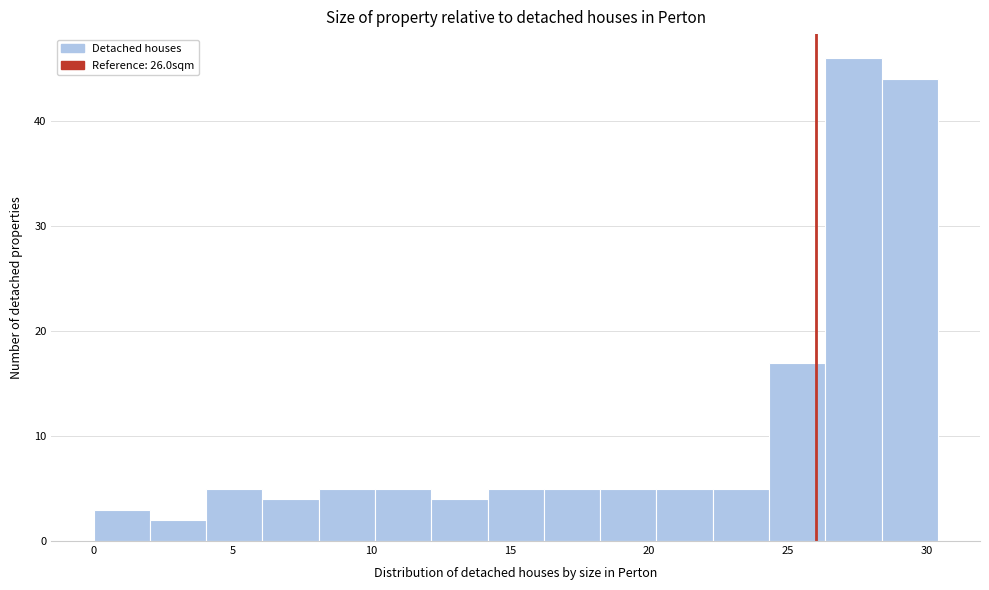

Which range on the x-axis has the tallest bar?

26.5 to 28.5